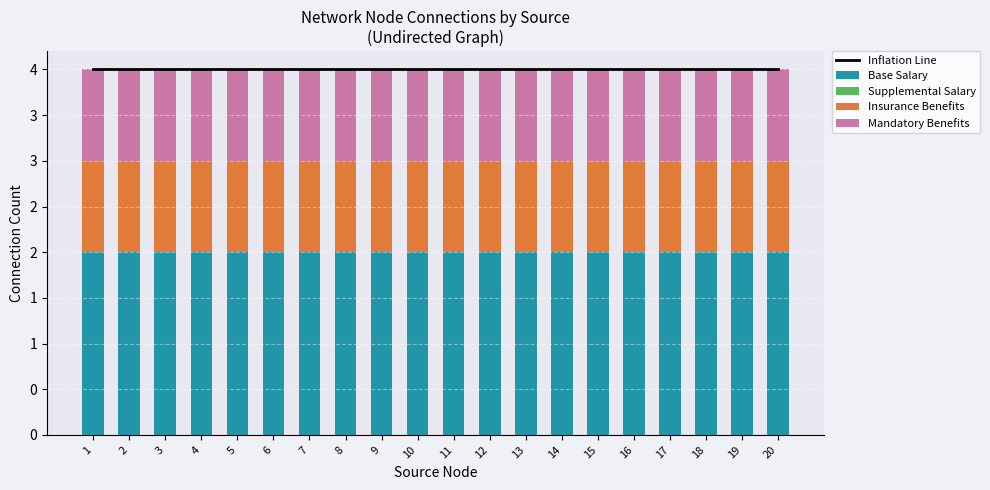

Reading right to left, what are all the values shown in this chart?

Inflation Line: 4	4	4	4	4	4	4	4	4	4	4	4	4	4	4	4	4	4	4	4
Base Salary: 2	2	2	2	2	2	2	2	2	2	2	2	2	2	2	2	2	2	2	2
Supplemental Salary: 0	0	0	0	0	0	0	0	0	0	0	0	0	0	0	0	0	0	0	0
Insurance Benefits: 1	1	1	1	1	1	1	1	1	1	1	1	1	1	1	1	1	1	1	1
Mandatory Benefits: 1	1	1	1	1	1	1	1	1	1	1	1	1	1	1	1	1	1	1	1